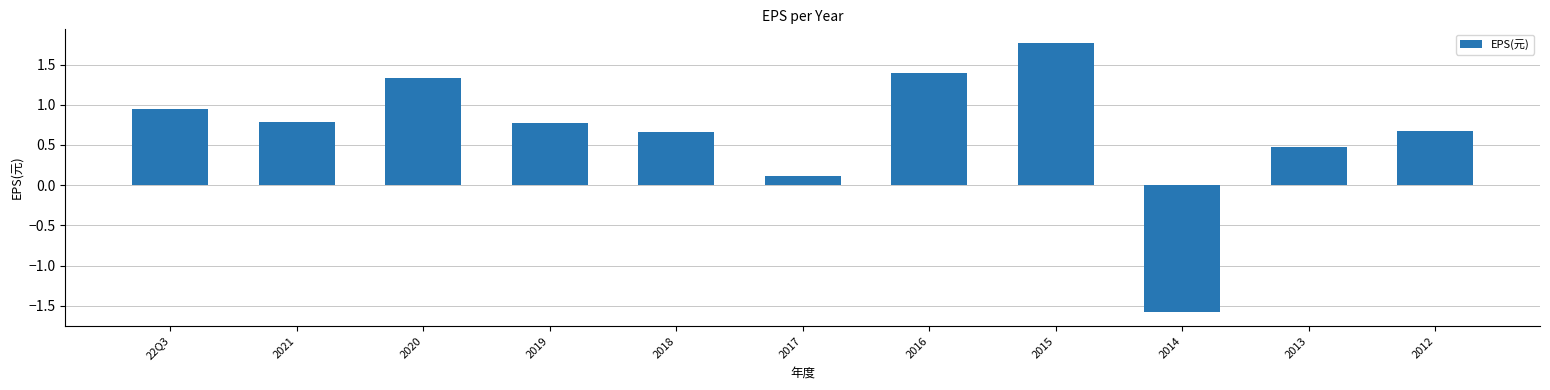

Is it true that the value at 2016 is 2.0?

False